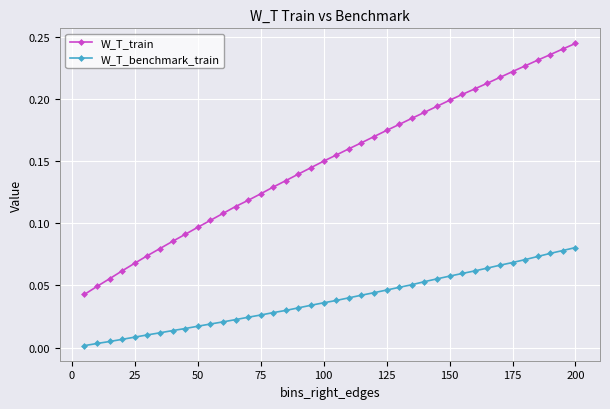

True or false: W_T_train and W_T_benchmark_train intersect in this chart.

False